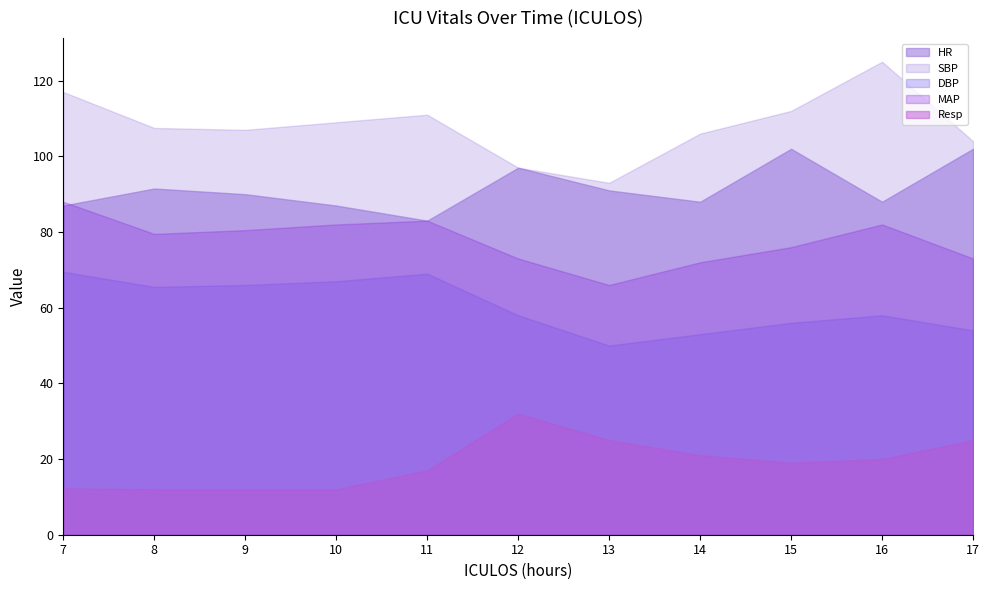

Which series has the largest total across all categories?

SBP